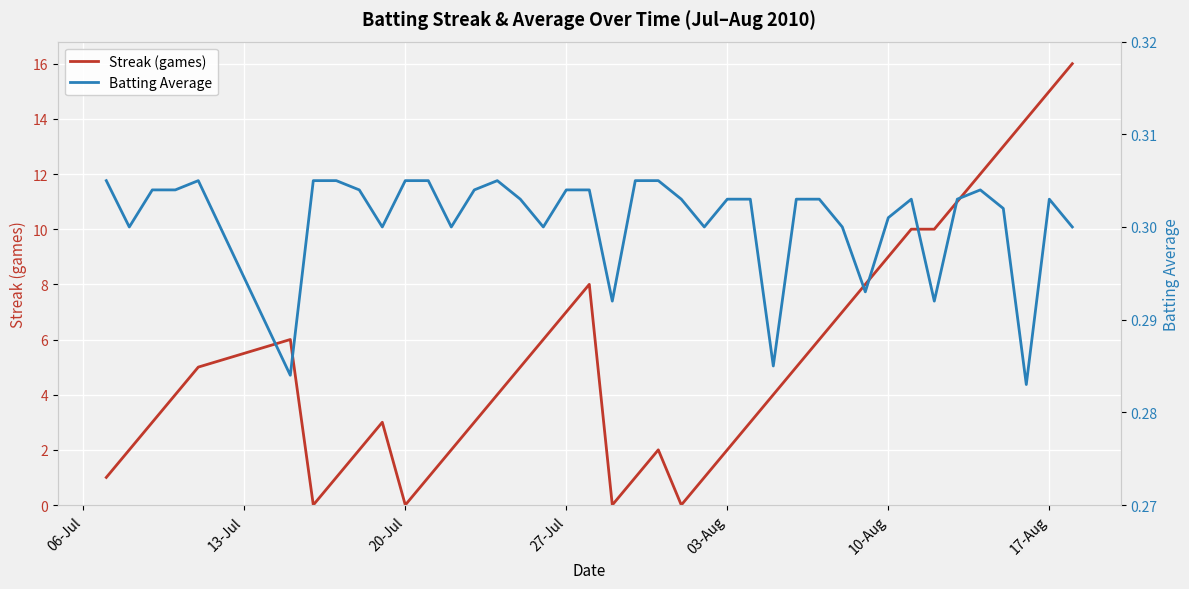

True or false: Streak (games) has a value of 2 at 10-Aug.

False